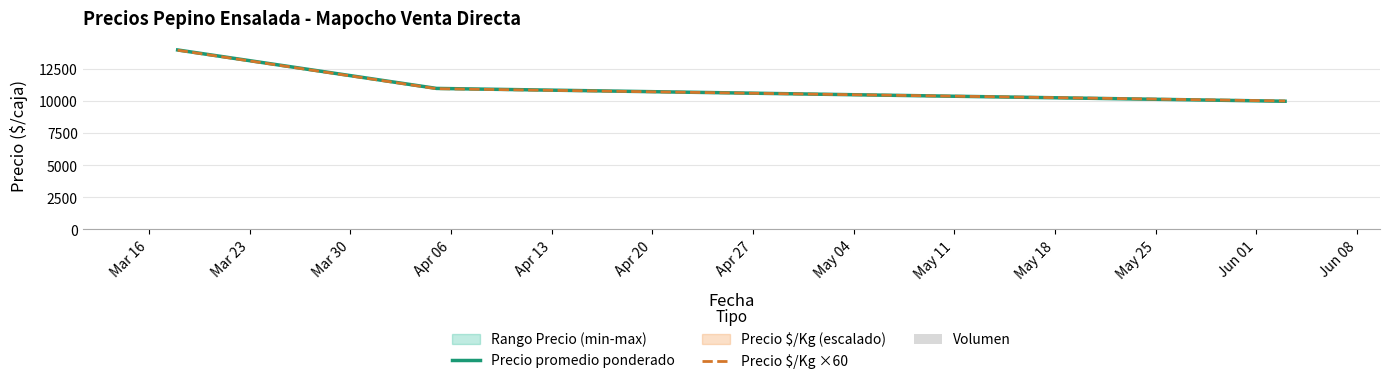

What is the highest value of the Precio promedio ponderado series?

14000